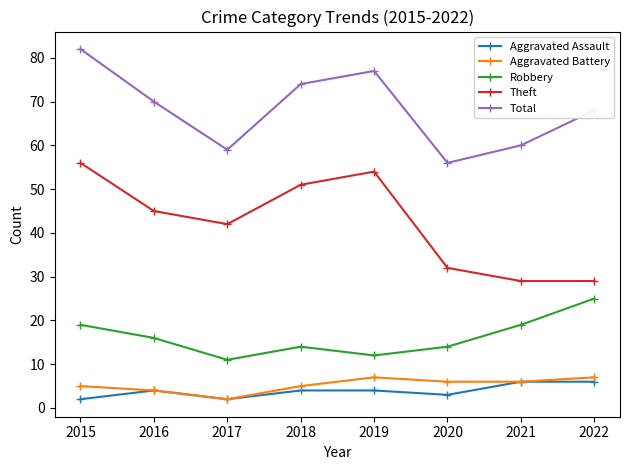

In Theft, how many points are higher than both neighbors (excluding endpoints)?

1